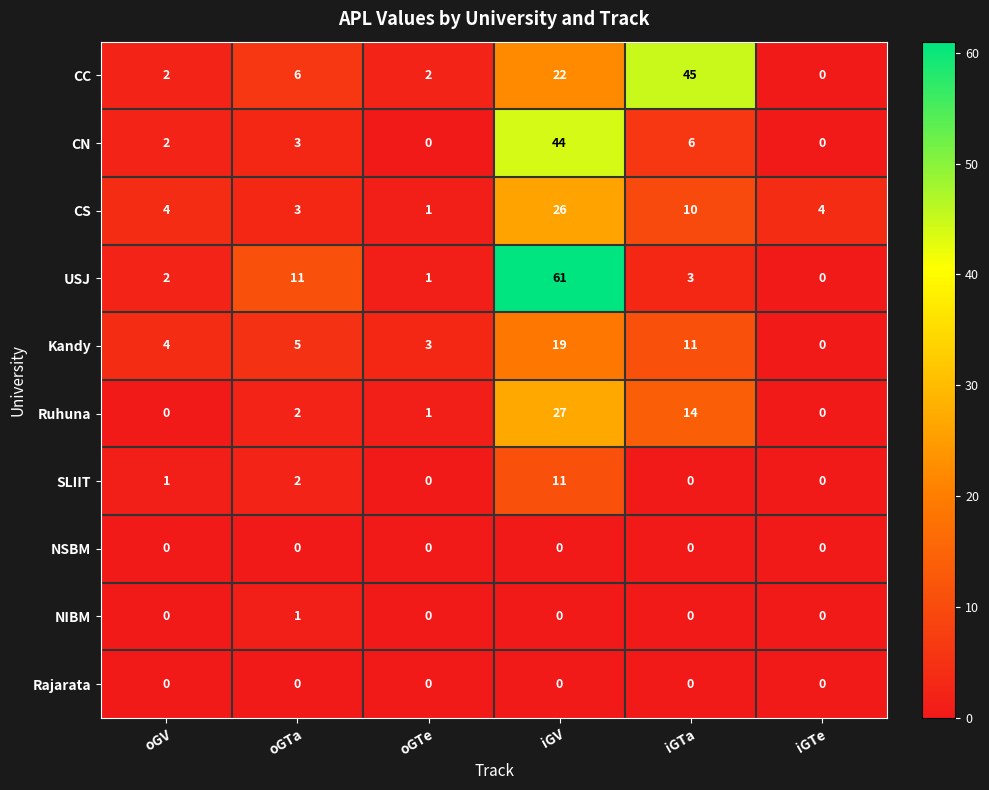

What is the difference between the Kandy values at oGV and iGTe?

4